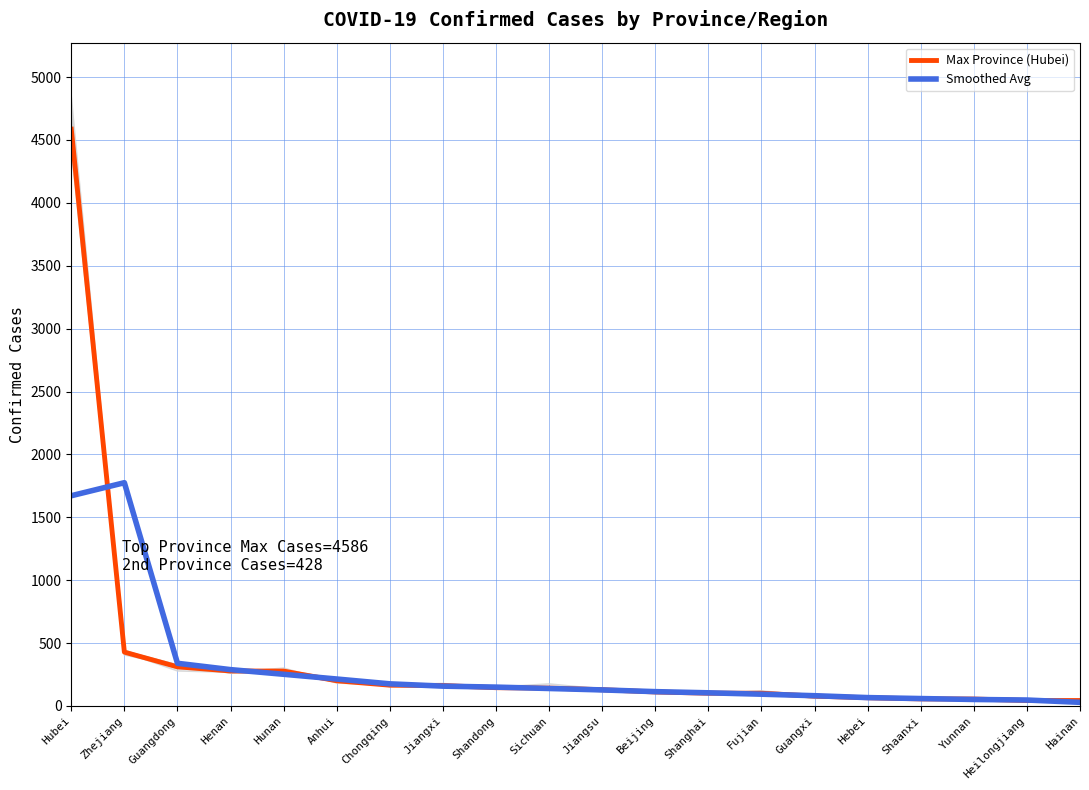

List the labels in order of Smoothed Avg value, largest first.

Zhejiang, Hubei, Guangdong, Henan, Hunan, Anhui, Chongqing, Jiangxi, Shandong, Sichuan, Jiangsu, Beijing, Shanghai, Fujian, Guangxi, Hebei, Shaanxi, Yunnan, Heilongjiang, Hainan